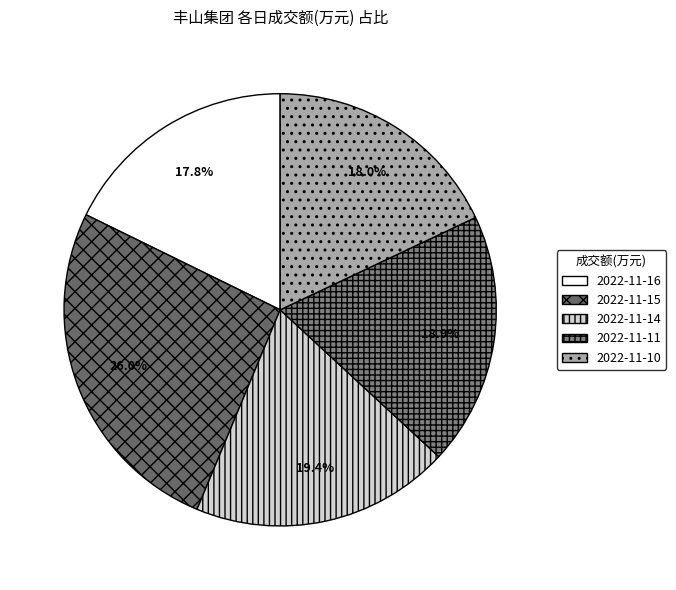

Which slice is the largest?

2022-11-15